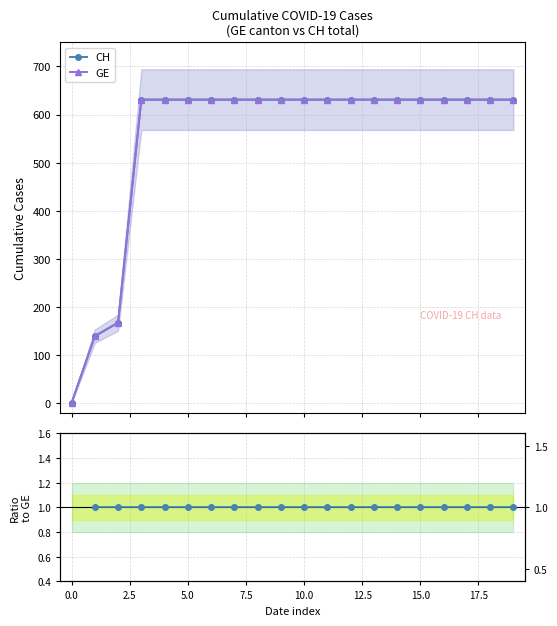

List the series in order of their peak value, lowest first.

CH, GE, CH / GE